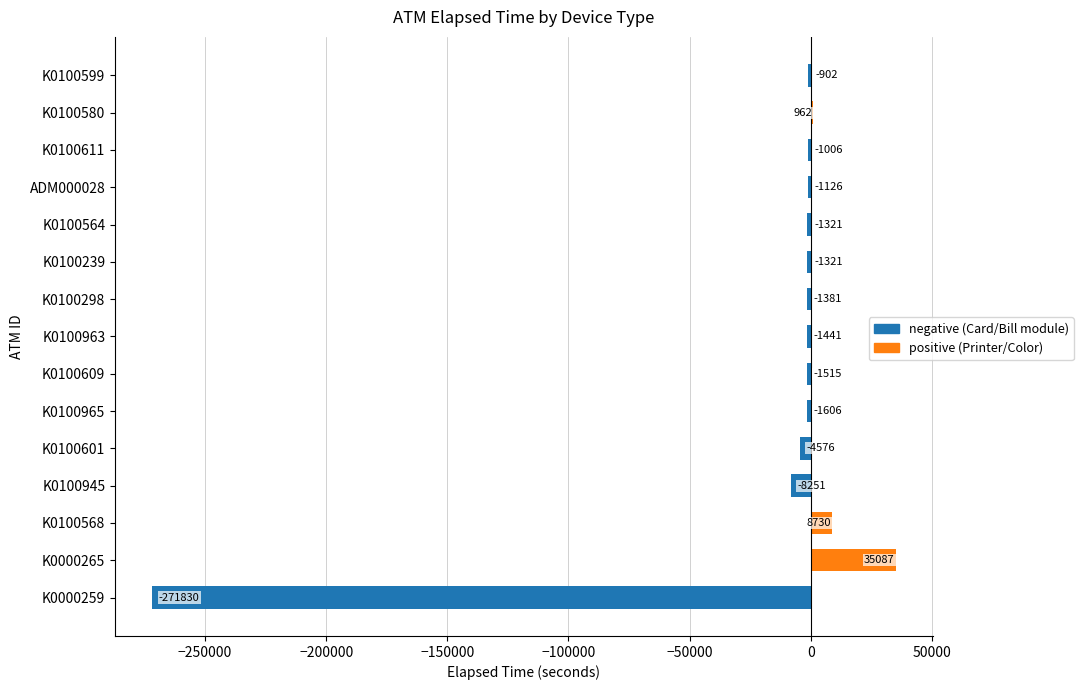

What is the approximate value at K0100965?

-1606